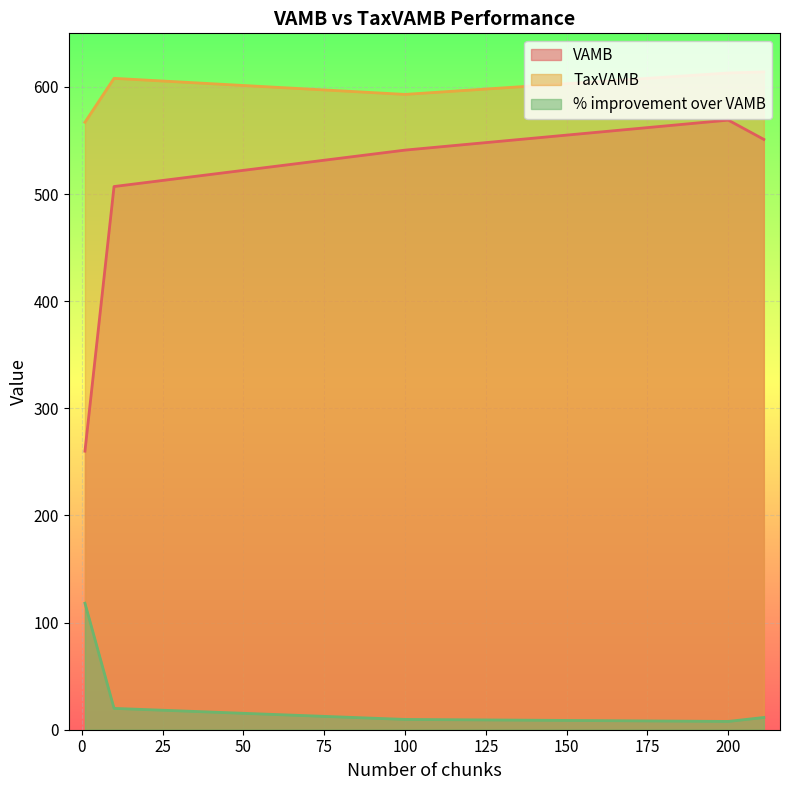

The value of TaxVAMB at 100 is 302.7. True or false?

False